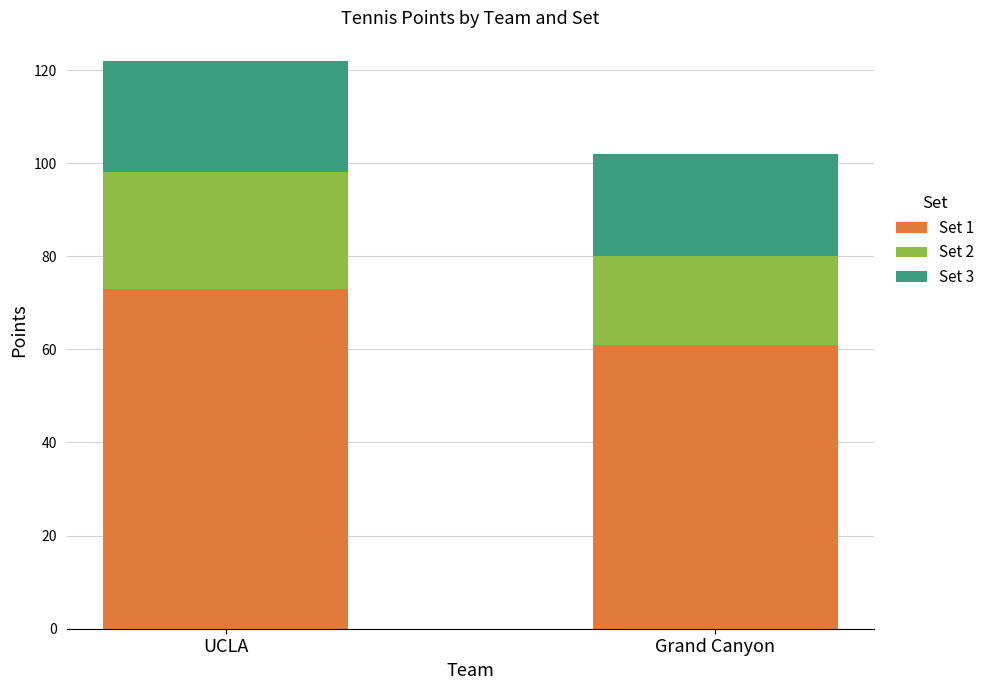

True or false: Set 1 has a value of 16 at Grand Canyon.

False